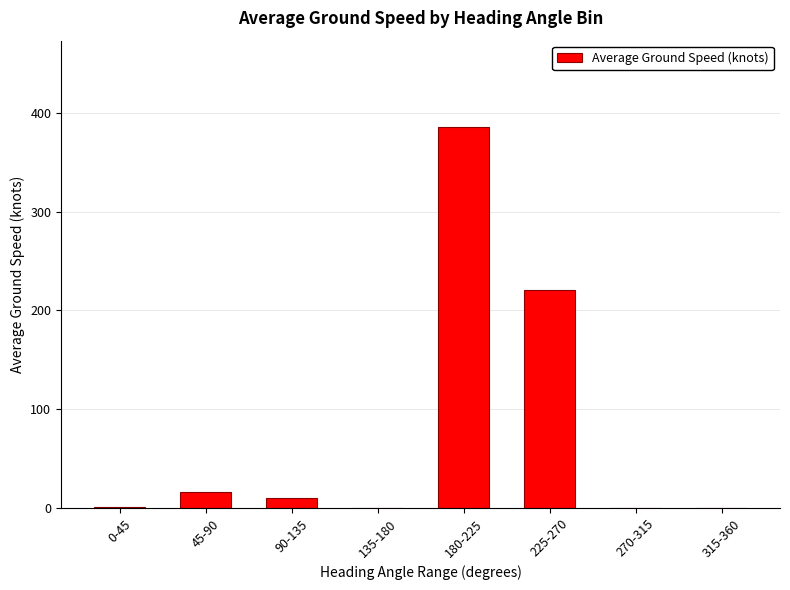

Are the bars horizontal?

No